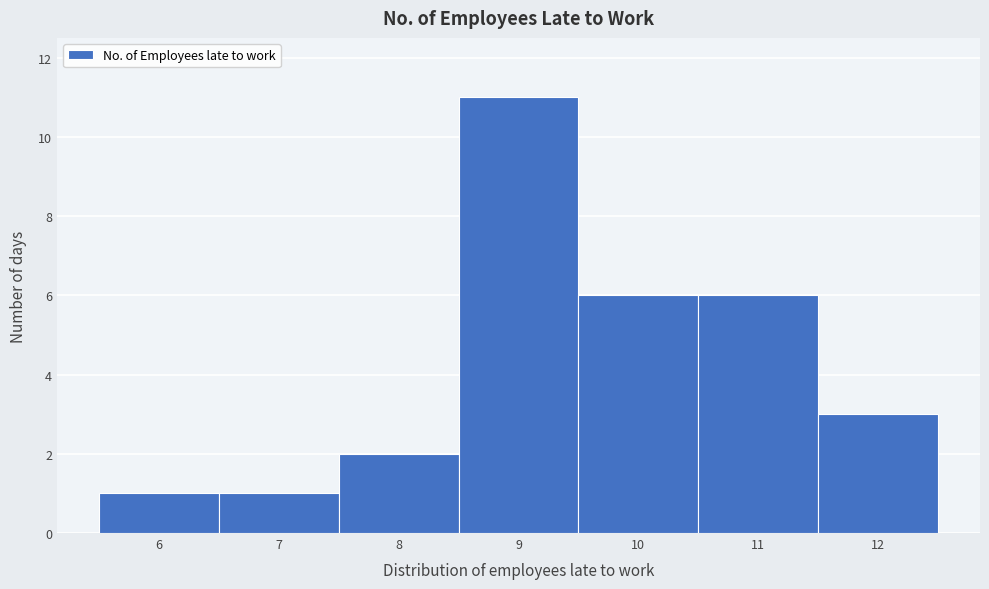

Reading left to right, list every bar in this chart as the range it spans on the x-axis followed by its height. The values are not printed on the chart, so give them approximately, as read against the axis.

5.5 to 6.5: 1
6.5 to 7.5: 1
7.5 to 8.5: 2
8.5 to 9.5: 11
9.5 to 10.5: 6
10.5 to 11.5: 6
11.5 to 12.5: 3